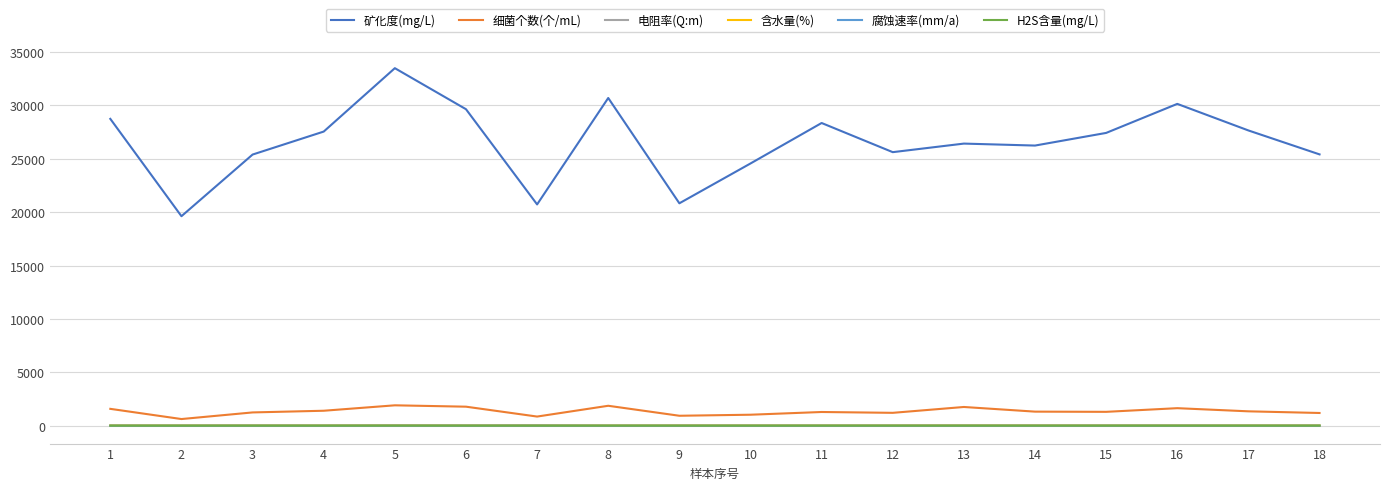

What are all the series names shown in the legend?

矿化度(mg/L), 细菌个数(个/mL), 电阻率(Q:m), 含水量(%), 腐蚀速率(mm/a), H2S含量(mg/L)